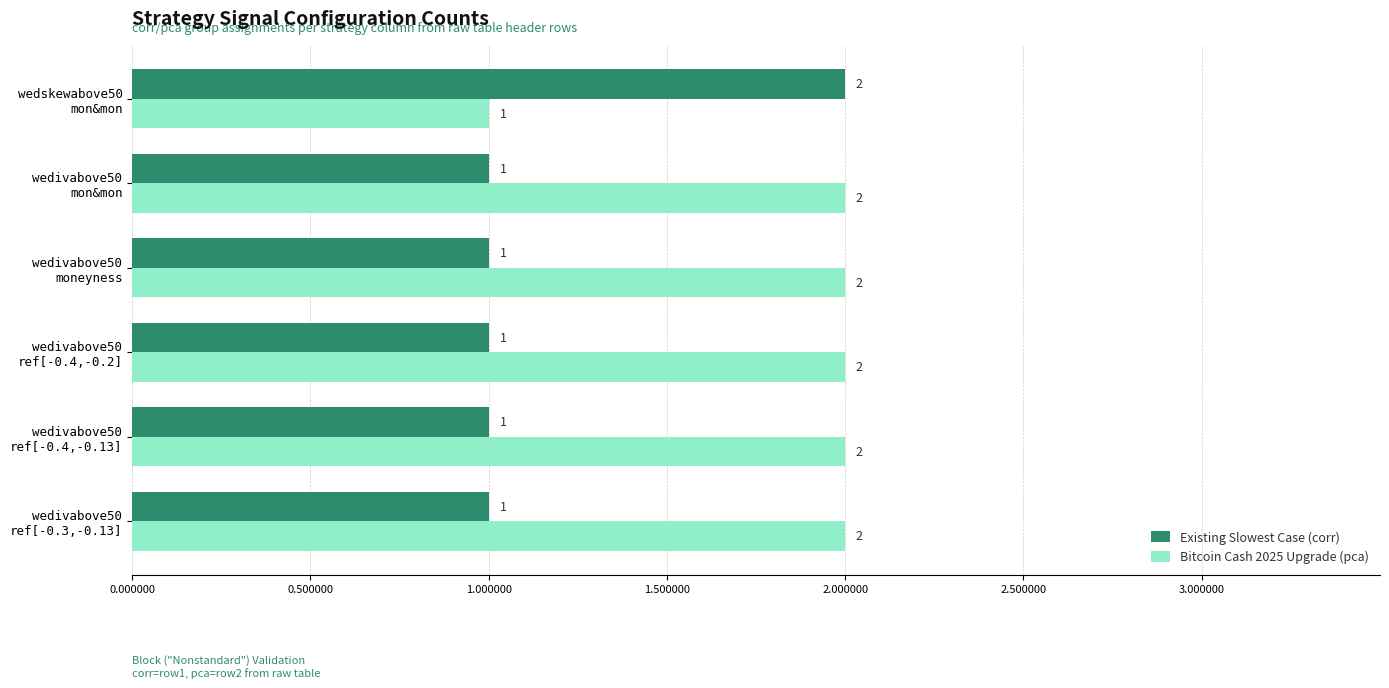

At which label does Bitcoin Cash 2025 Upgrade (pca) reach its minimum?

wedskewabove50
mon&mon